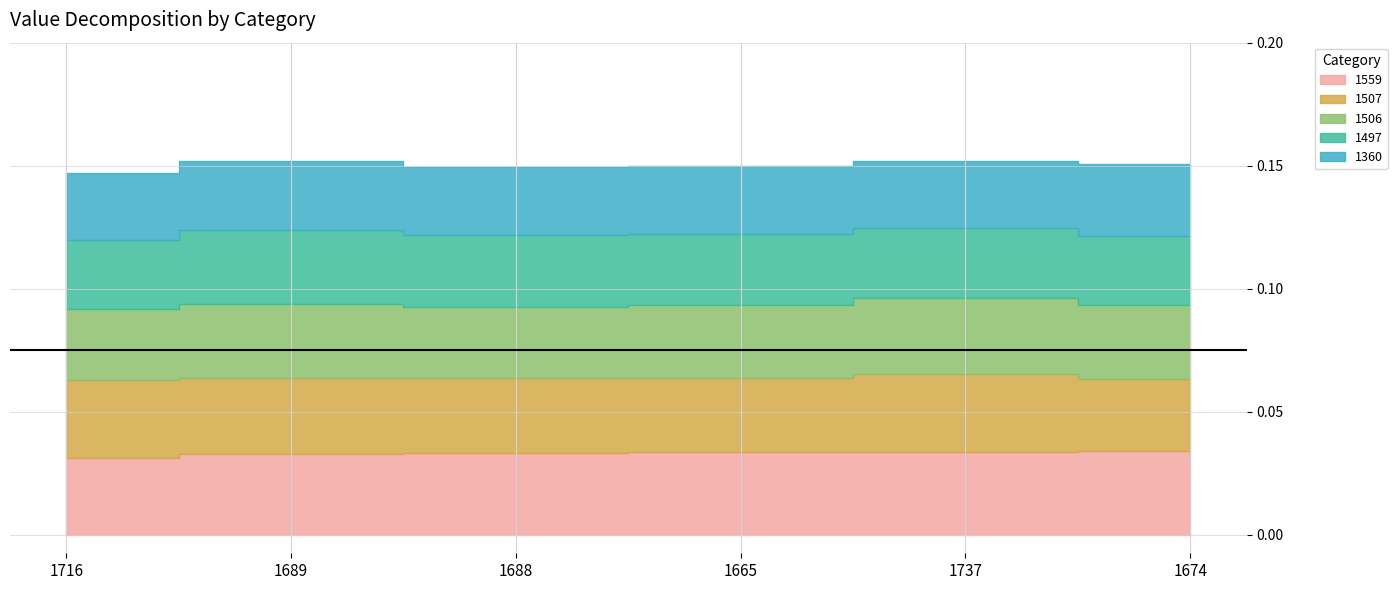

Which has a higher value, 1665 or 1688?

1665